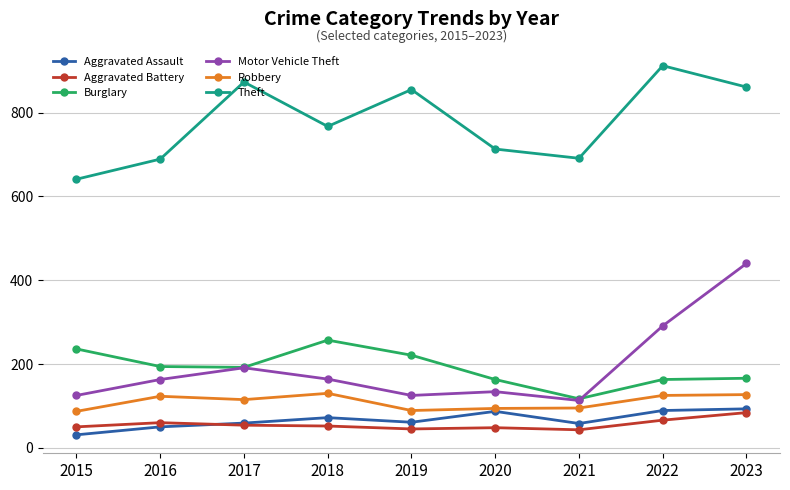

At which category does Theft reach its first local peak?

2017